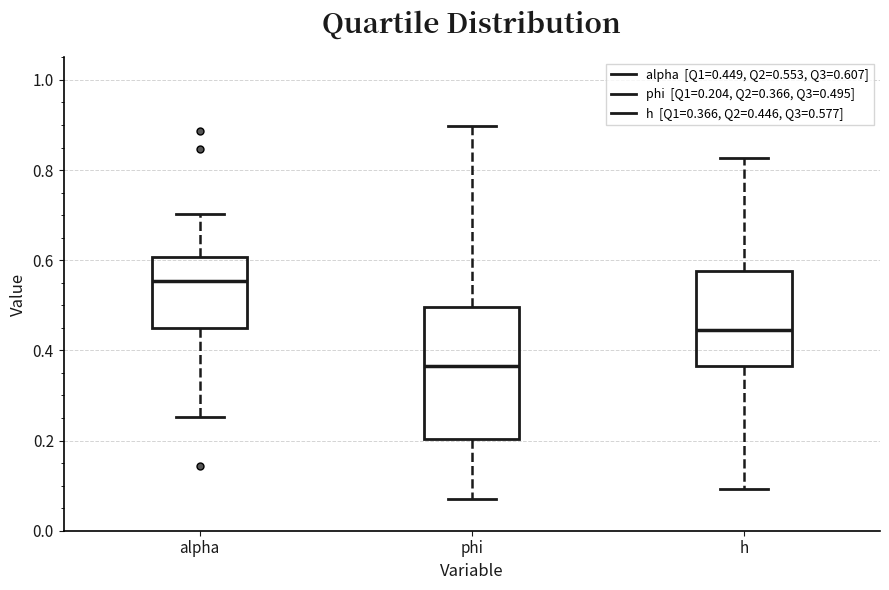

Which box's median line is the lowest?

phi